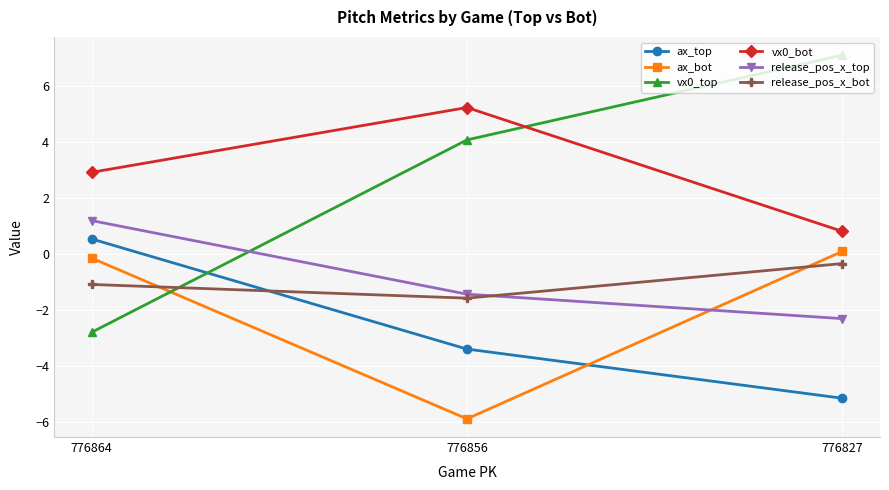

How many lines are shown in the chart?

6